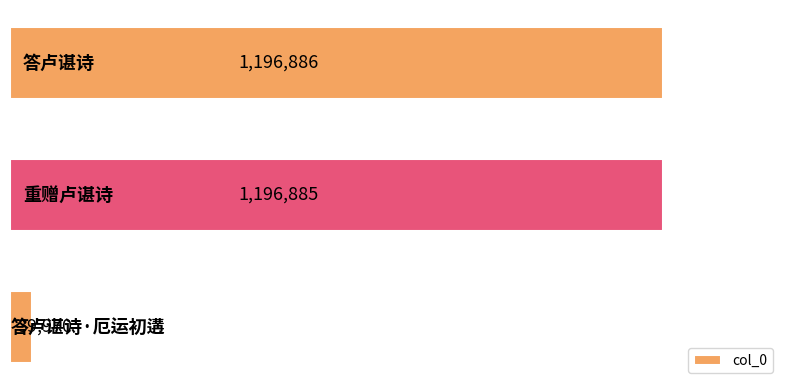

What is the sum of all values?

2433741